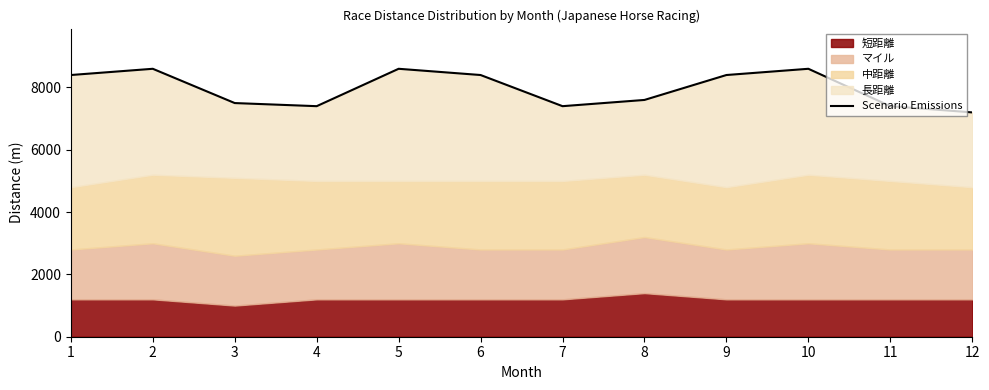

How many values are below 8400?

6